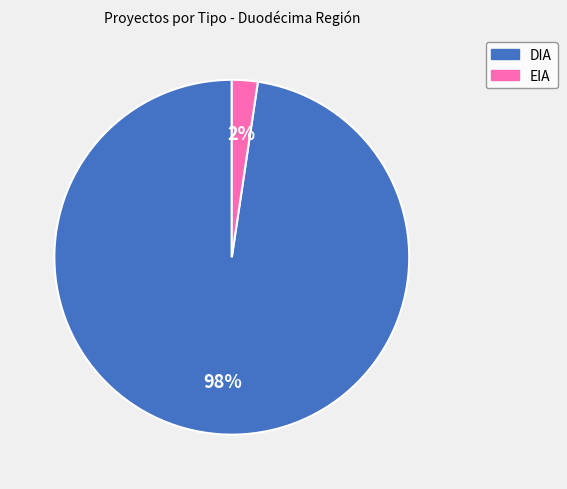

What is the smallest slice in the pie chart?

EIA